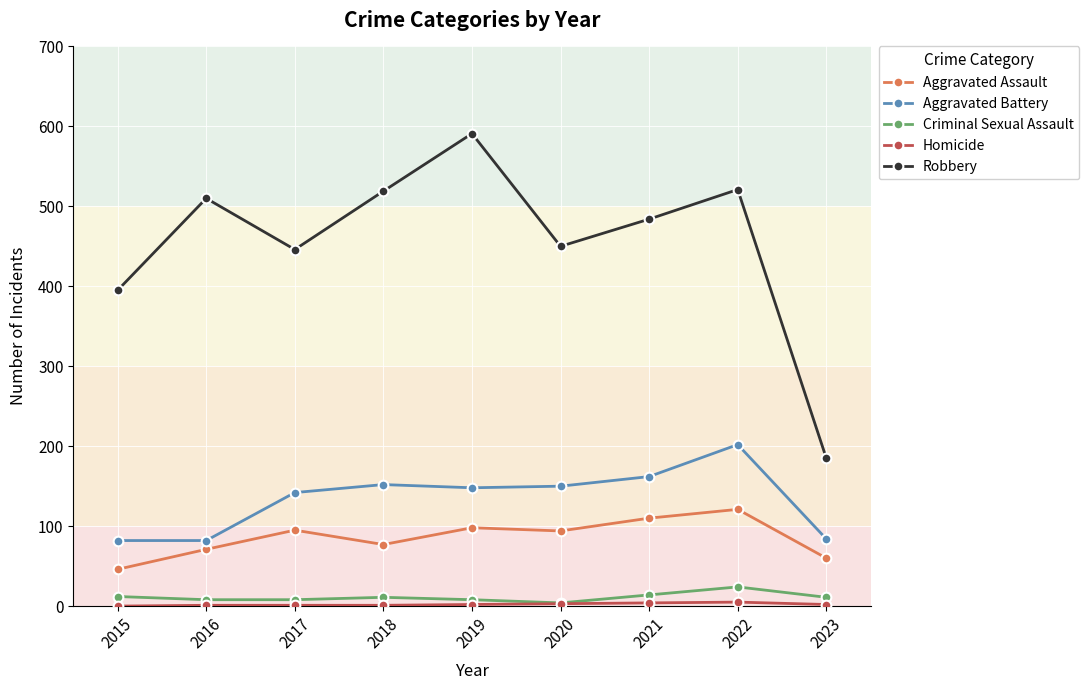

True or false: Robbery and Aggravated Battery cross at least once.

False